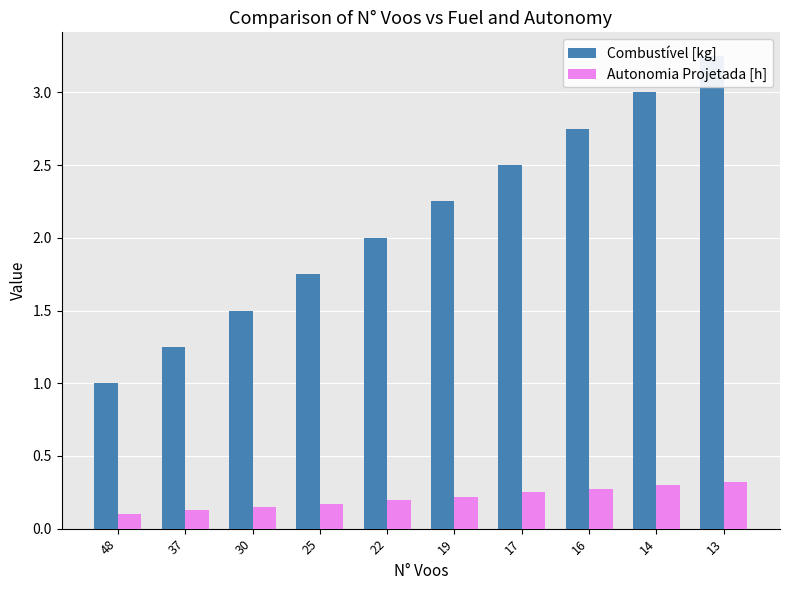

True or false: Combustível [kg] has a value of 4.0 at 16.

False